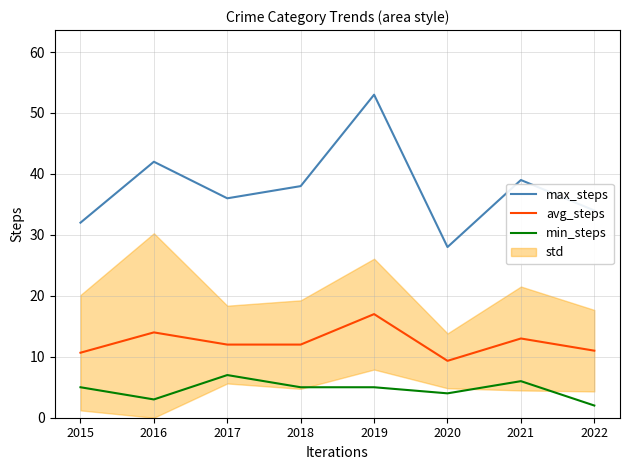

Which series has the largest total across all categories?

max_steps